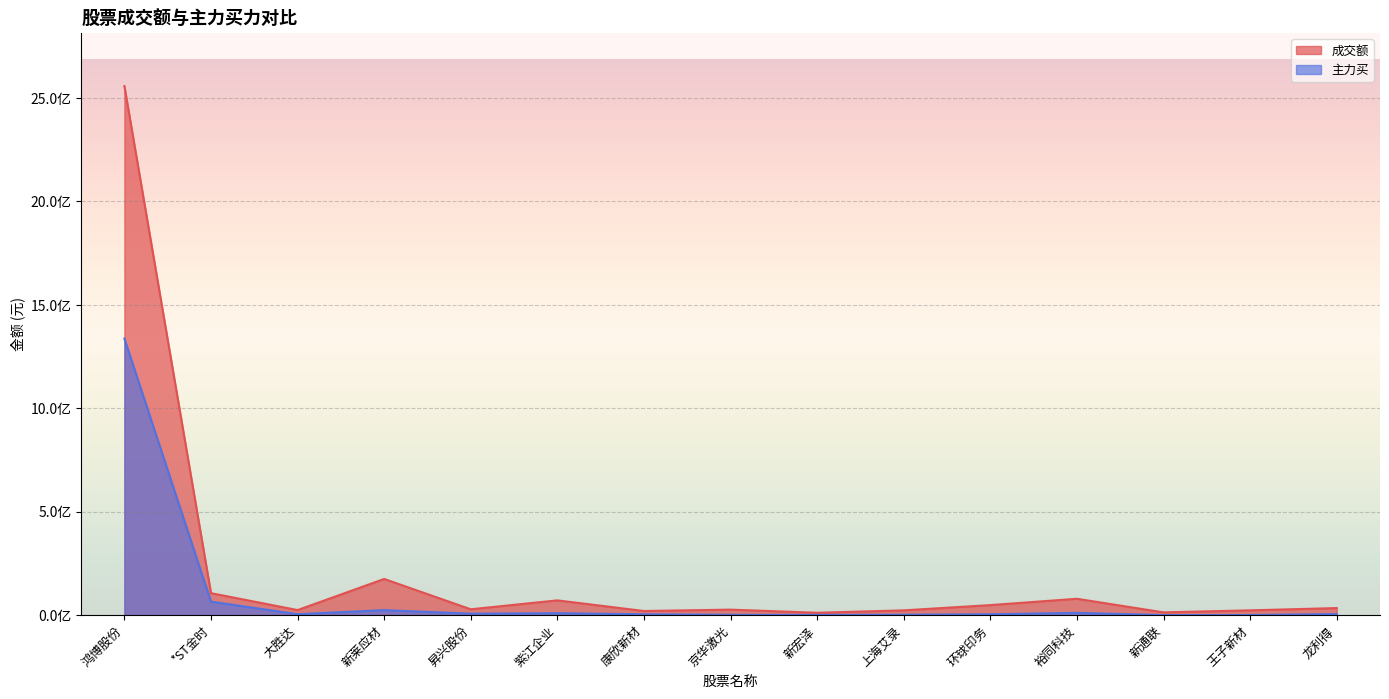

What are all the series names shown in the legend?

成交额, 主力买